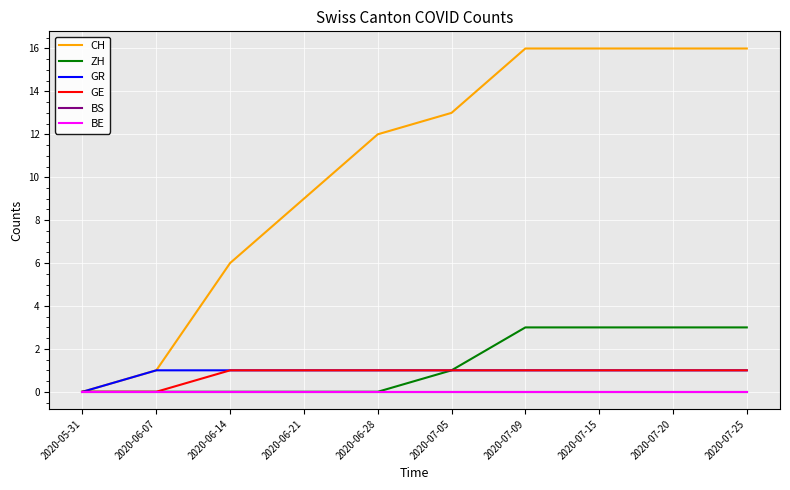

Is this an area chart (filled region under the line)?

No